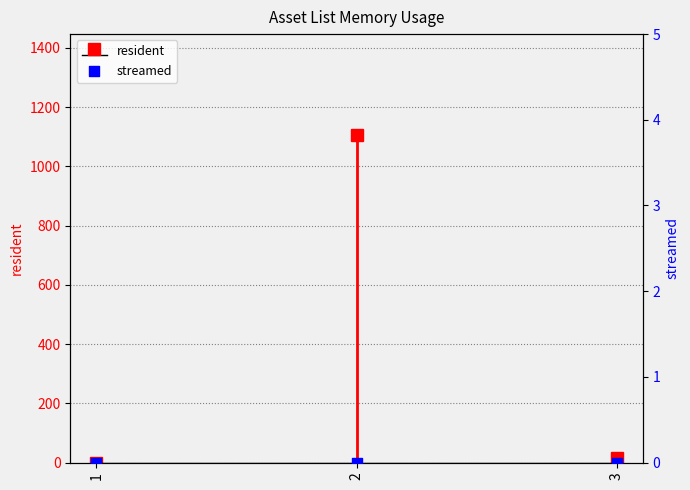

What is the change in value from 2 to 3?

-1089